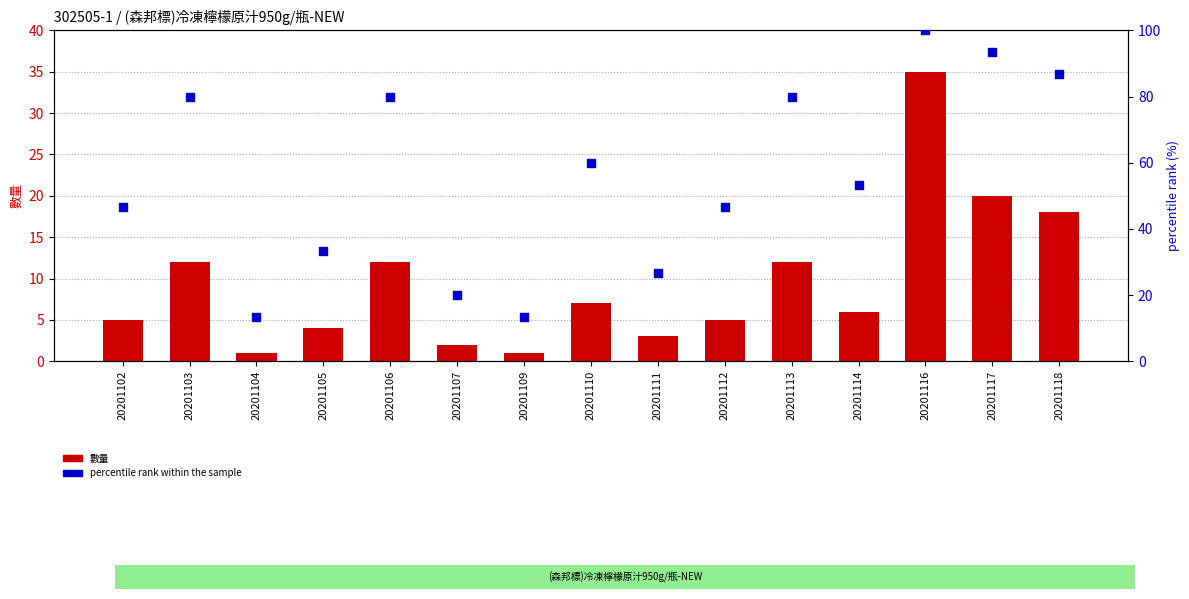

Which series has the widest spread of Y values?

percentile rank within the sample